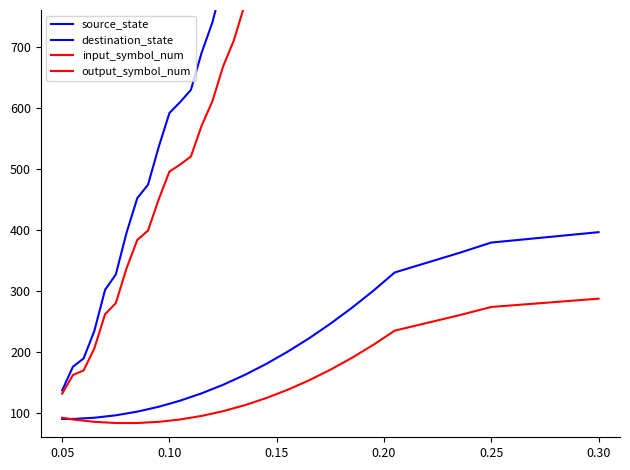

Is this an area chart (filled region under the line)?

No